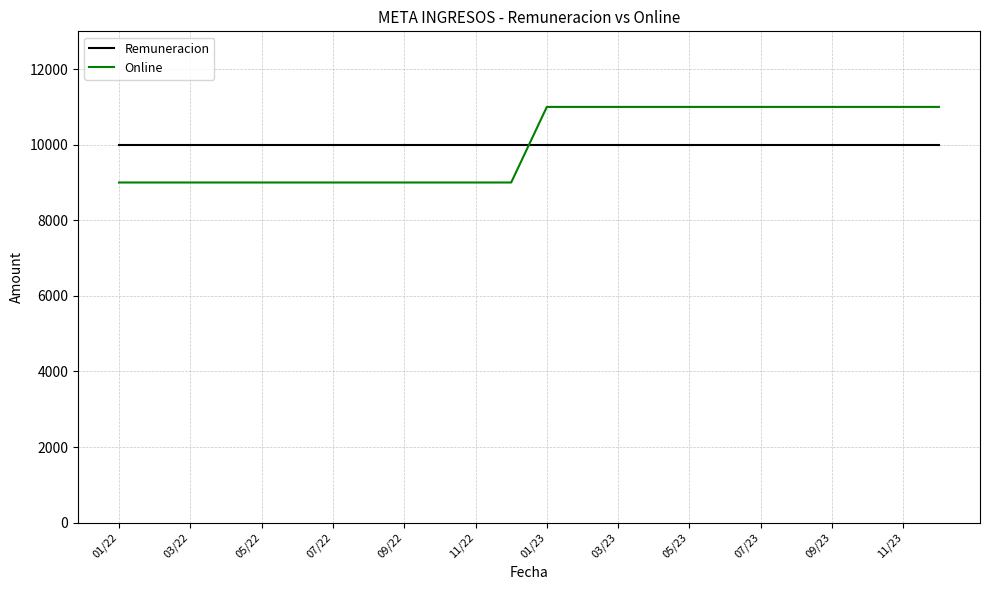

What is the minimum value shown in the chart?

9000